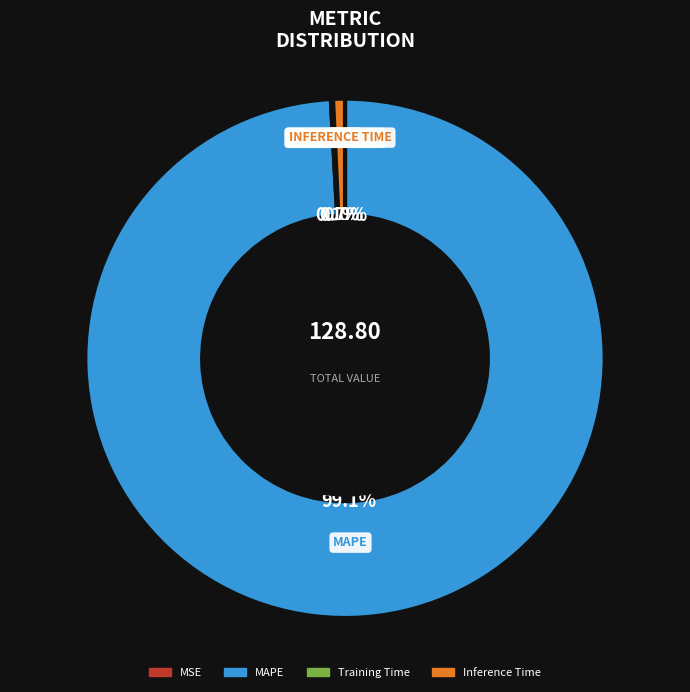

True or false: MAPE accounts for 99% of the total.

True